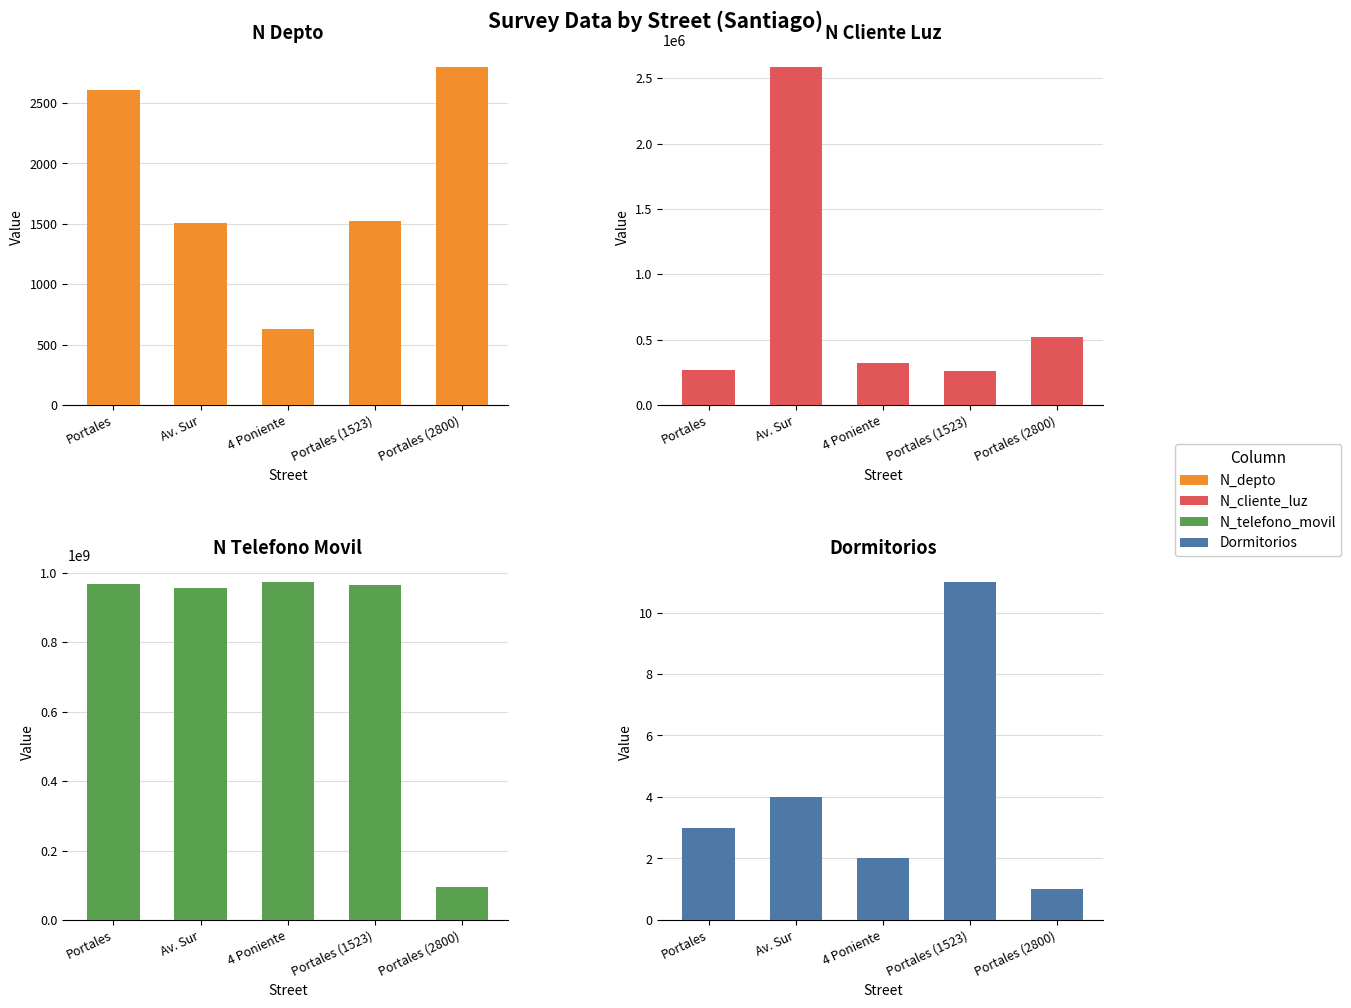

Between Av. Sur and 4 Poniente, which is larger?

Av. Sur